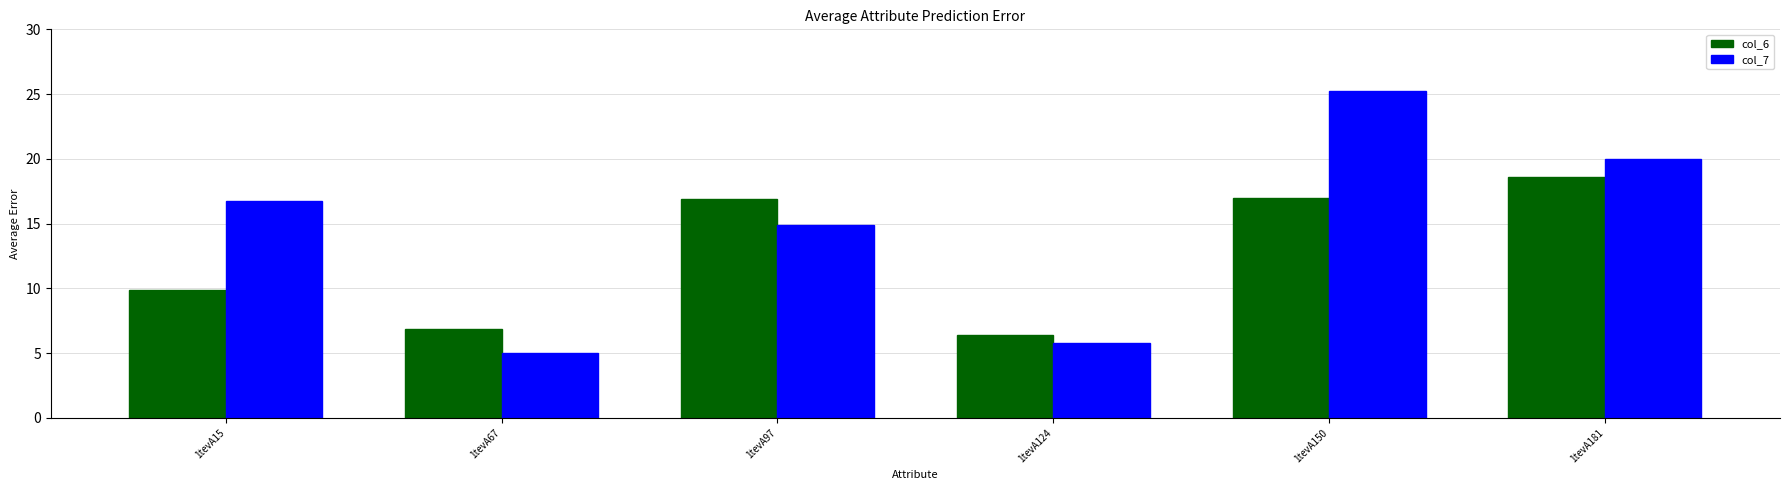

Which series changed the most between 1tevA15 and 1tevA97?

col_6